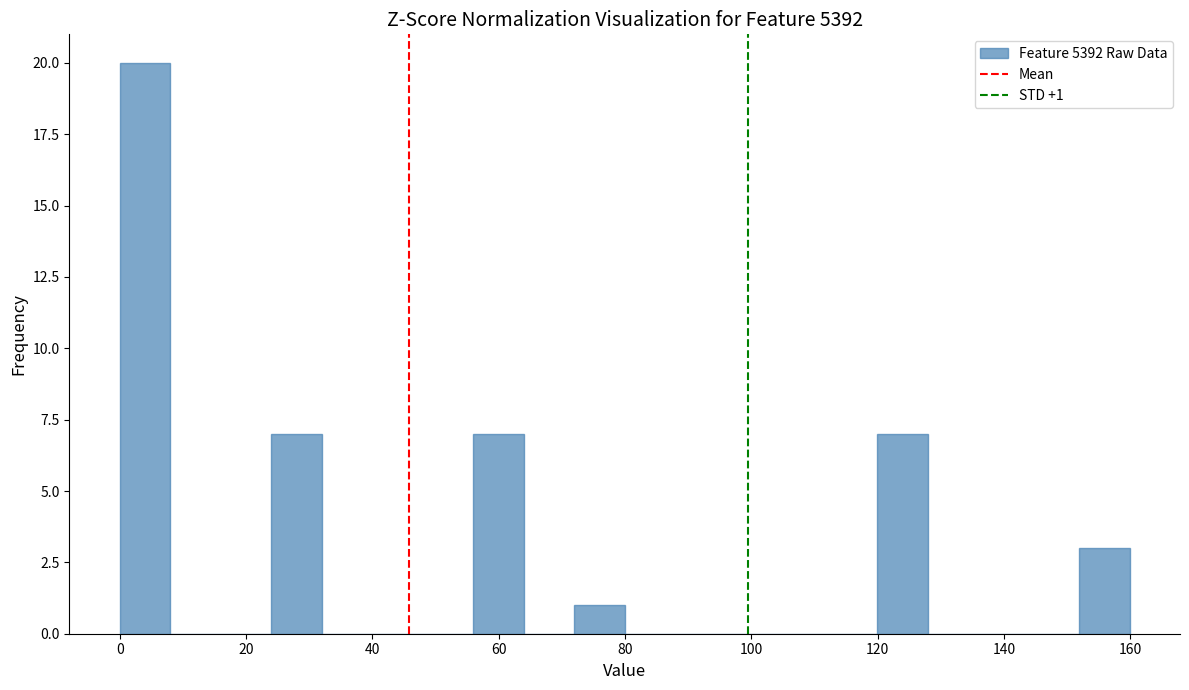

Around what value on the x-axis is the tallest bar? Give the approximate position of its centre, as read against the axis.

4